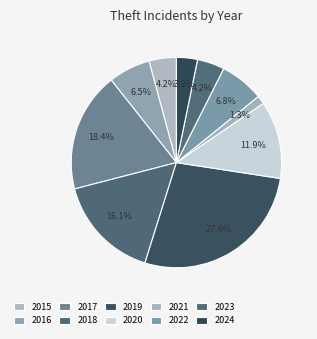

Do 2015 and 2023 together represent more than half of the pie?

No